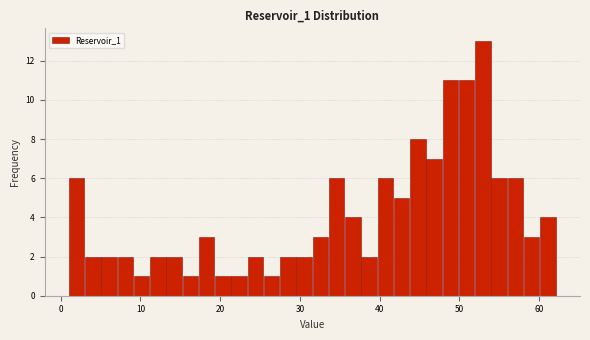

Read against the x-axis, roughly where is the centre of the tallest bar?

53